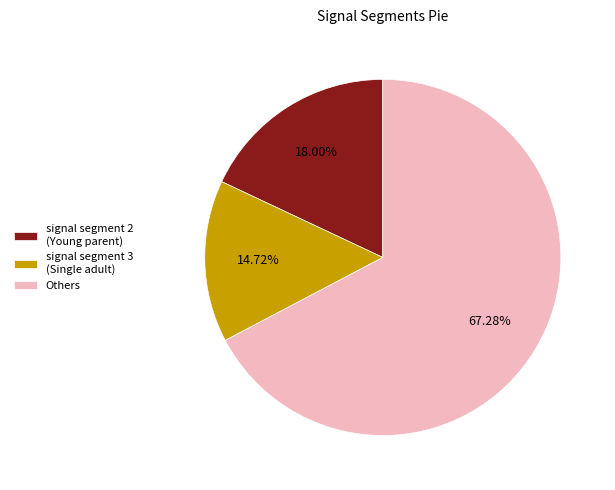

Which category has the biggest portion of the pie?

Others